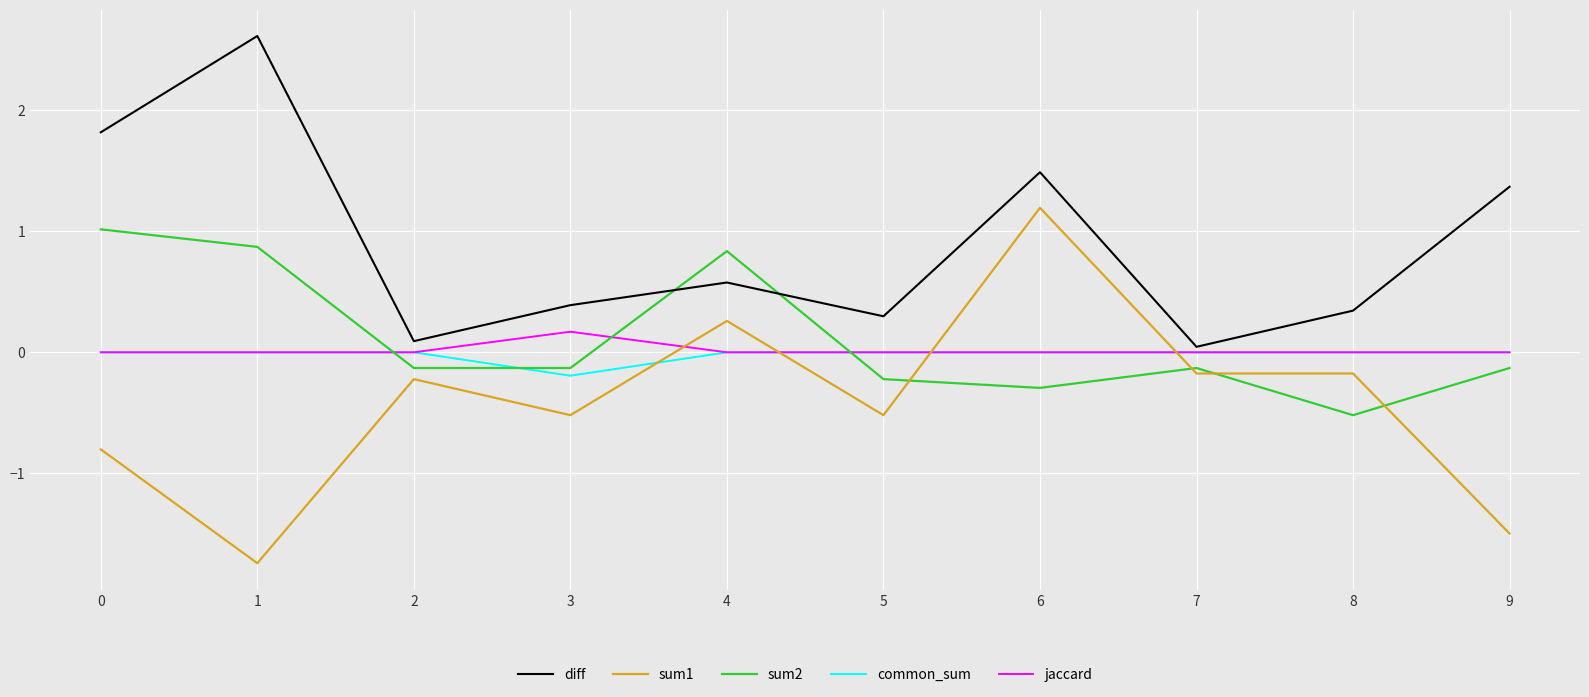

What is the difference between the maximum and minimum values in the sum2 series?

1.5